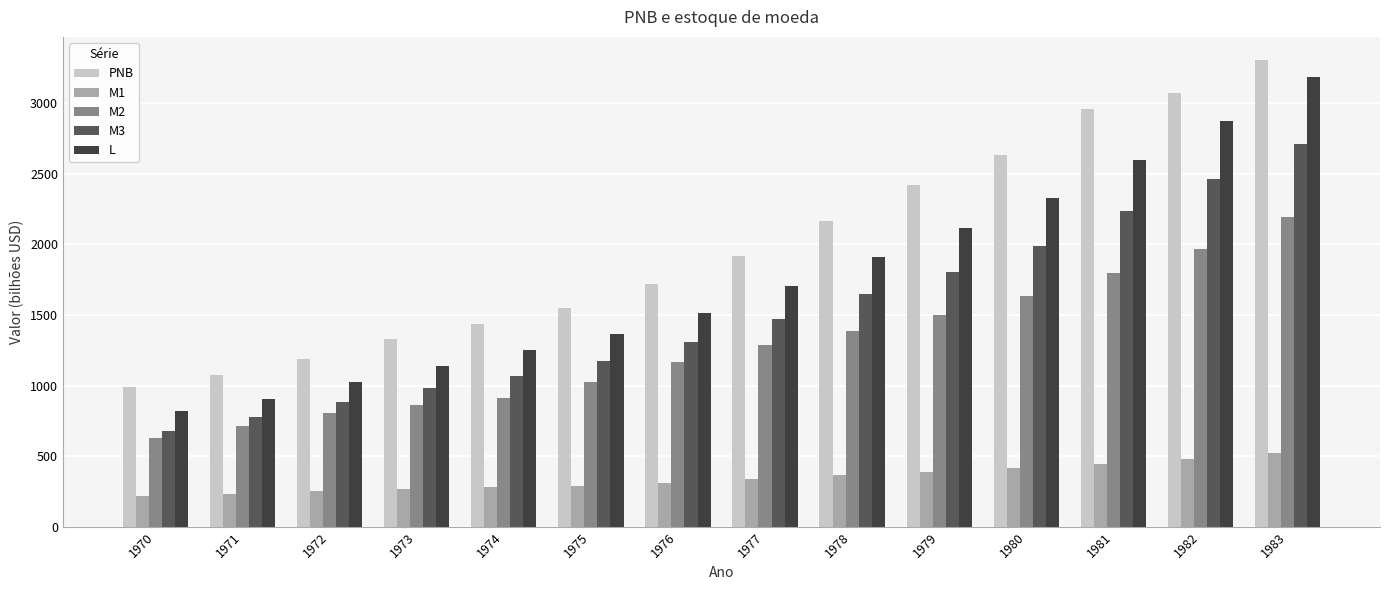

How many bars are there in total?

70